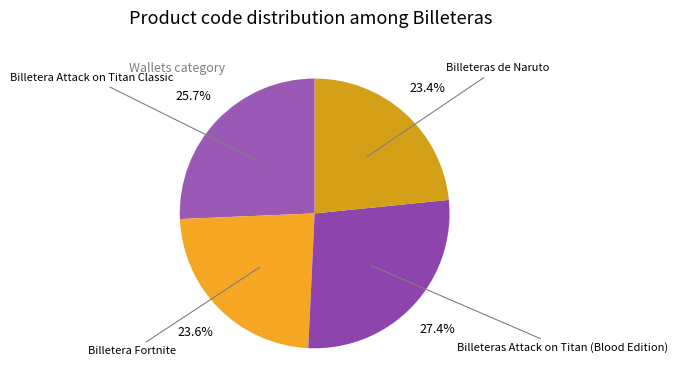

Which slice is the smallest?

Billeteras de Naruto